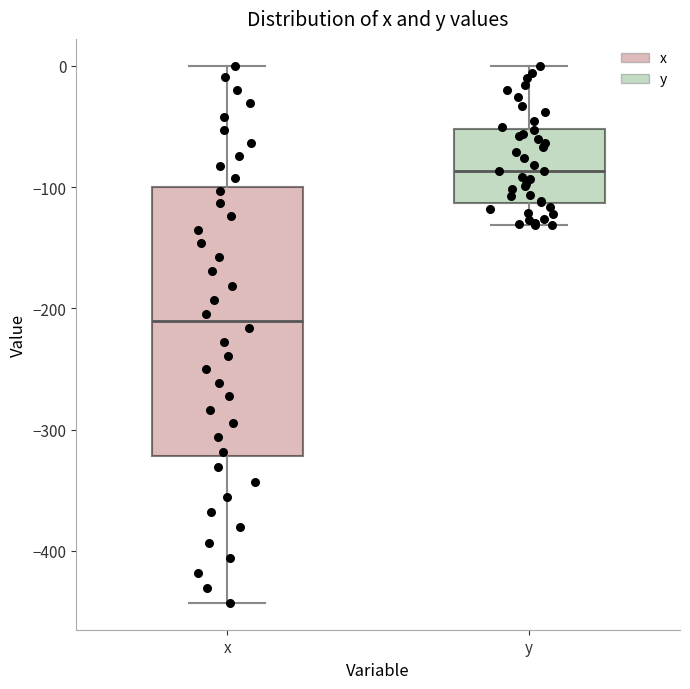

Reading left to right, transcribe this box plot: for each box, give where its median line is, the range the box spans, and where its two whiskers end, as read against the y-axis. The values are not printed on the chart, so give them approximately, as read against the axis.

x: median -210, box -320 to -100, whiskers -440 to 0
y: median -90, box -110 to -50, whiskers -130 to 0